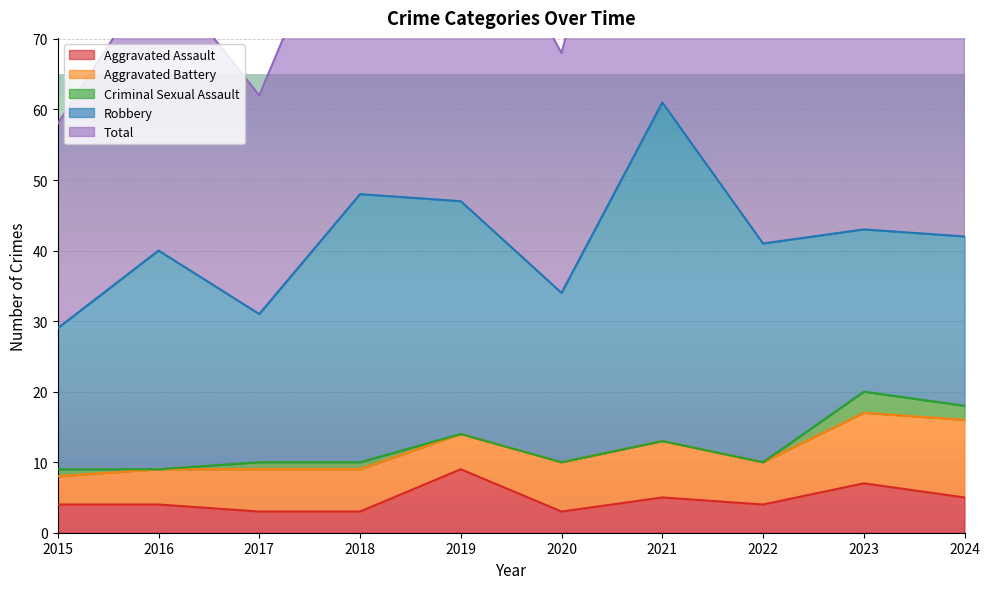

True or false: Aggravated Assault has a value of 4 at 2015.

True